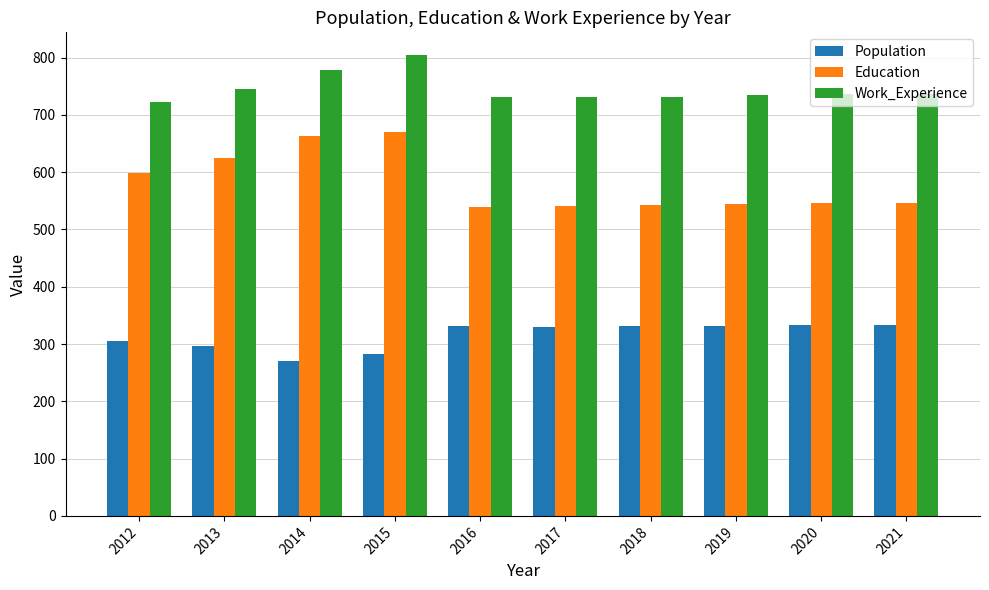

How many bars are there in total?

30